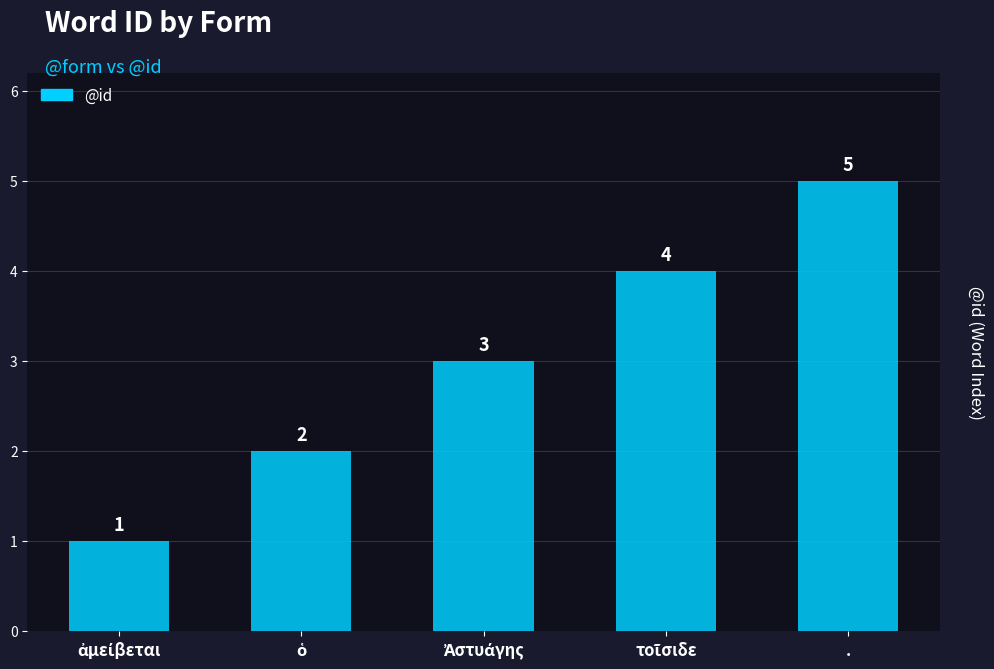

What is the difference between the maximum and minimum values?

4